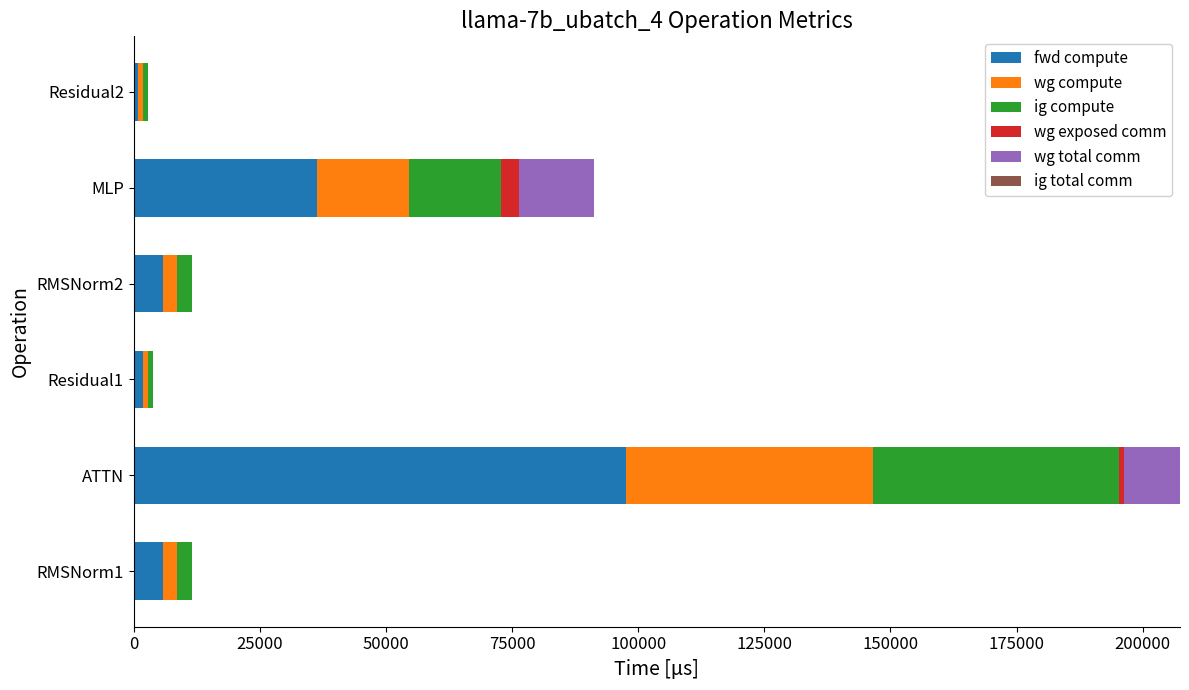

The fwd compute series shows 36411.3 at MLP. True or false?

True